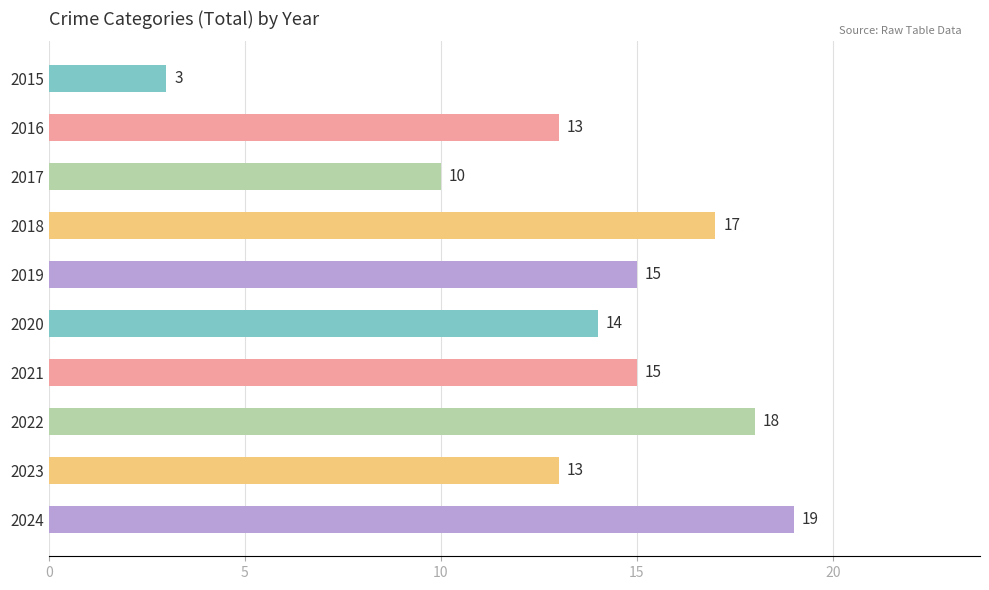

What is the difference between the second highest and second lowest values?

8